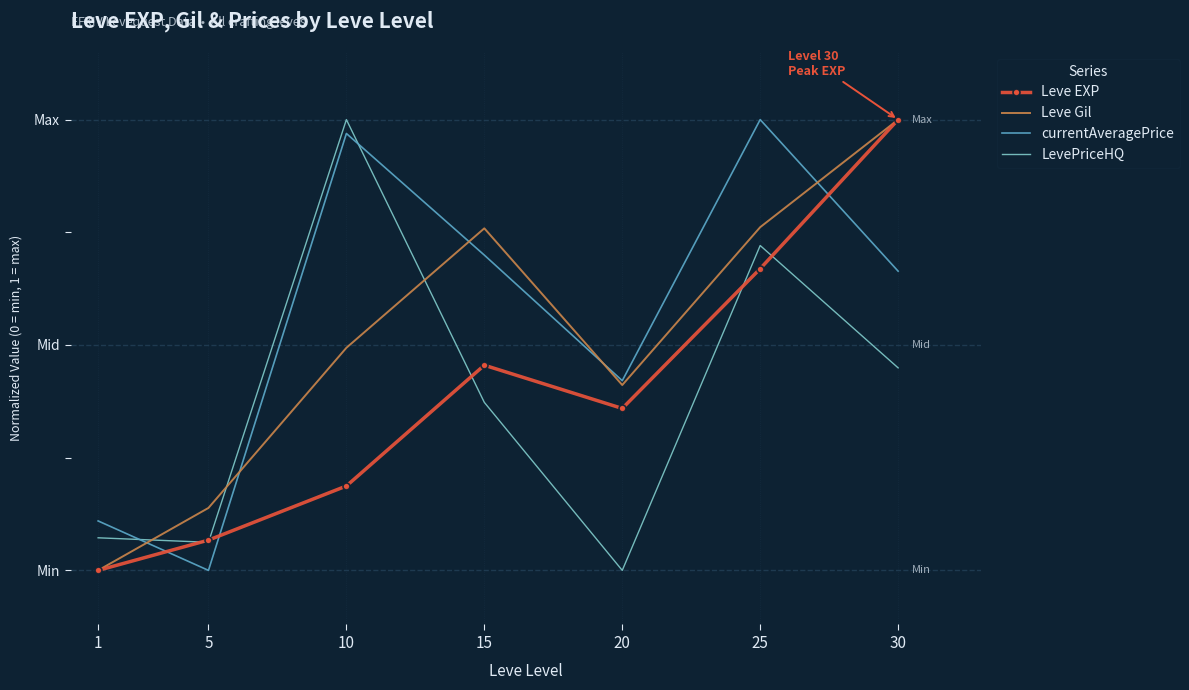

What are all the series names shown in the legend?

Leve EXP, Leve Gil, currentAveragePrice, LevePriceHQ